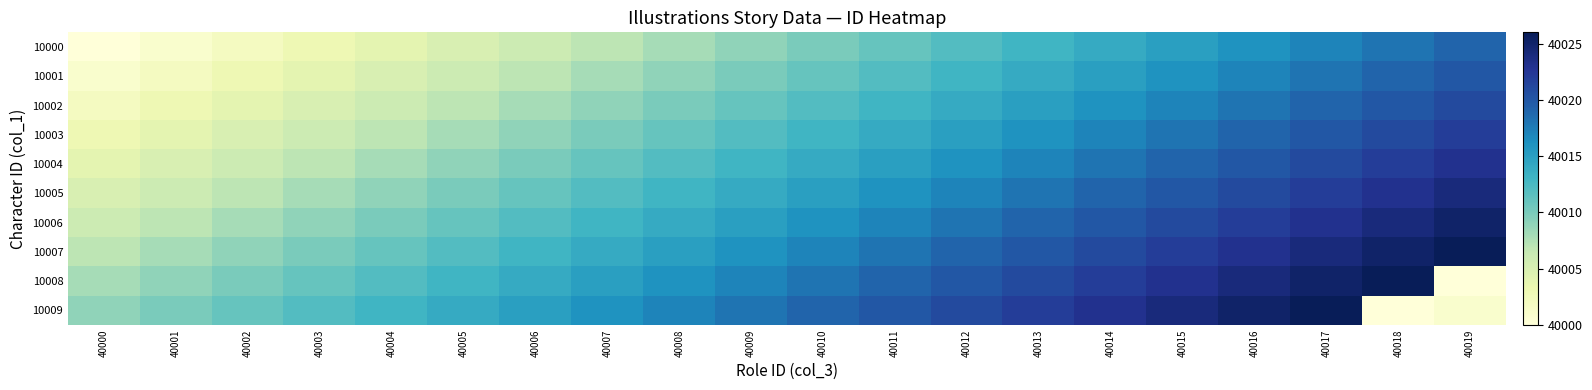

Count the number of data series in this chart.

10